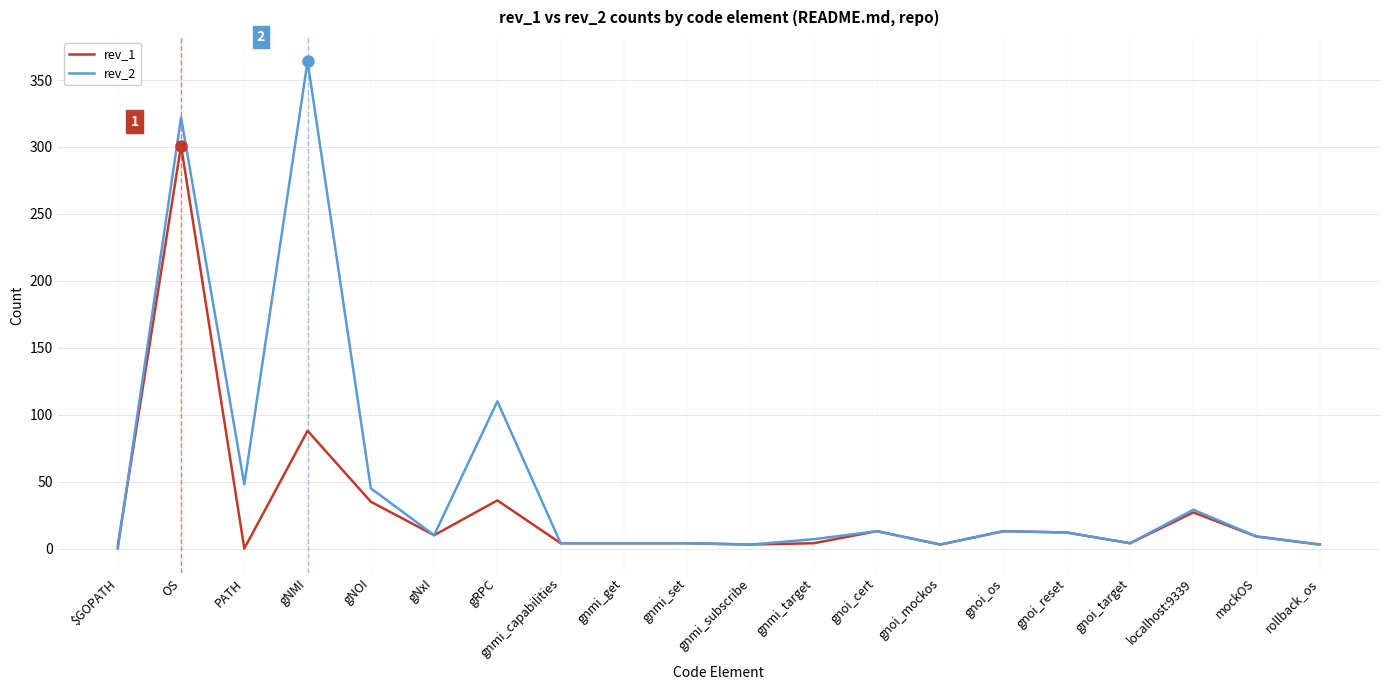

Between which two adjacent categories do rev_2 and rev_1 first intersect?

$GOPATH and OS